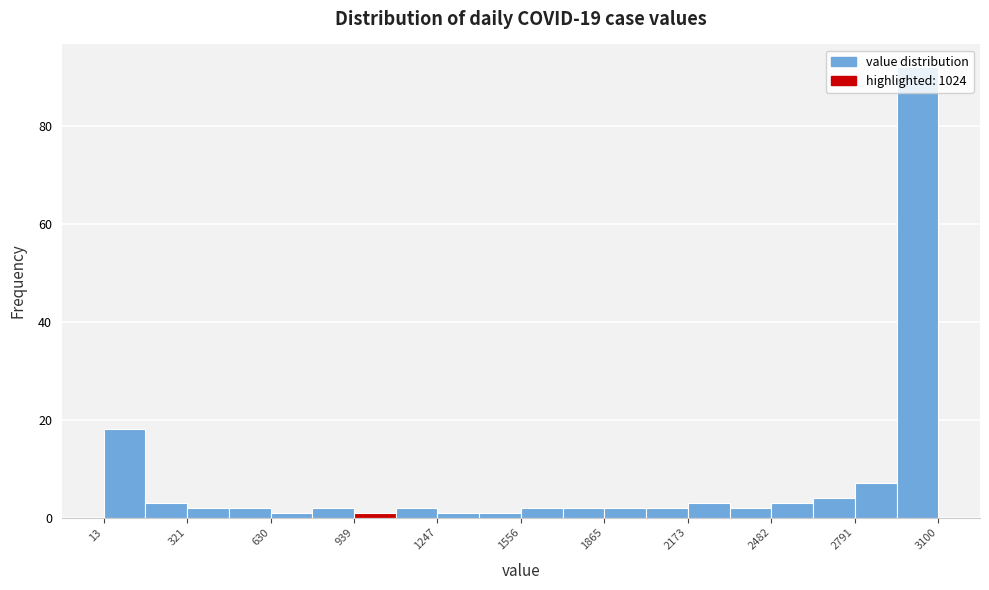

Read against the x-axis, roughly where is the centre of the tallest bar?

3000